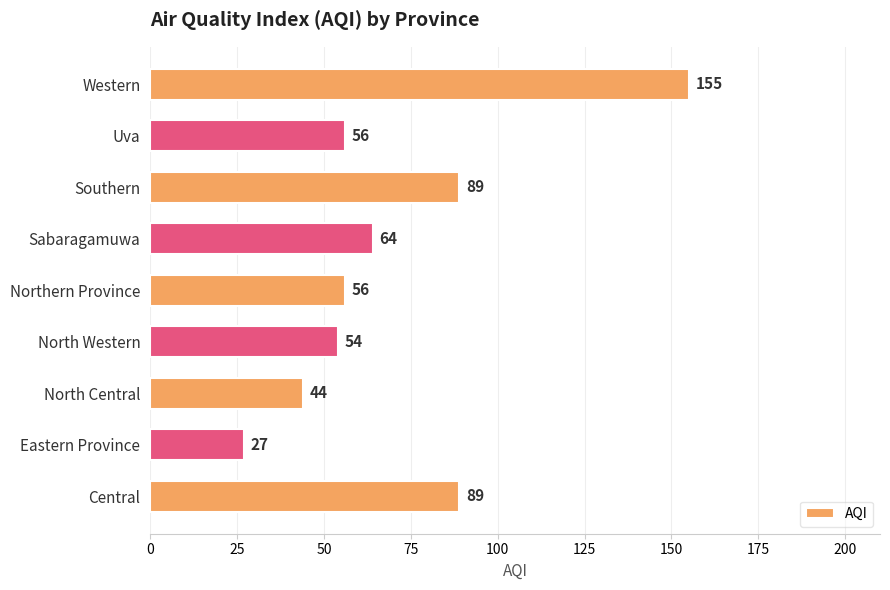

The chart shows a value of 18 at North Central. True or false?

False